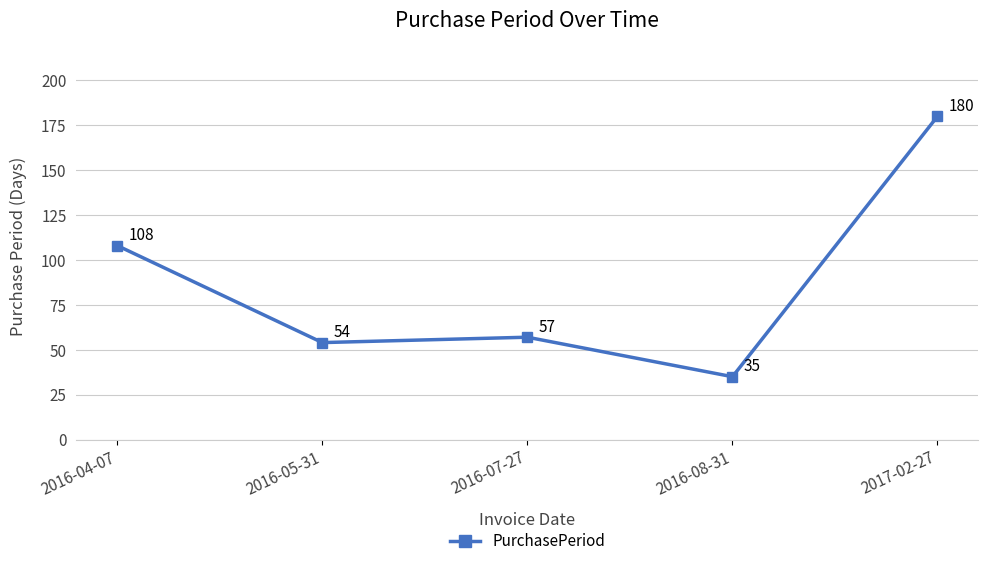

What is the label of the 4th point from the right?

2016-05-31